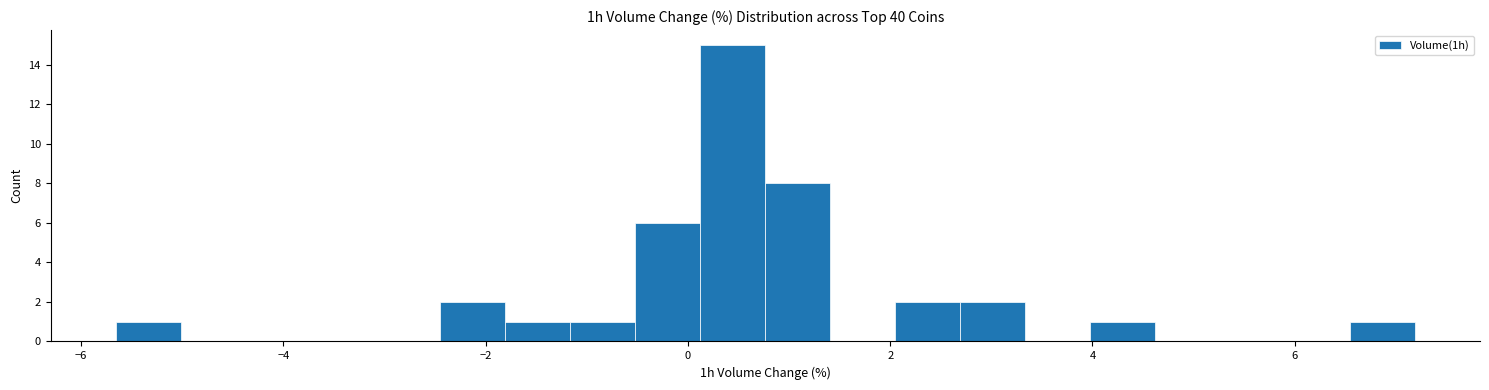

Read against the x-axis, roughly where is the centre of the tallest bar?

0.4